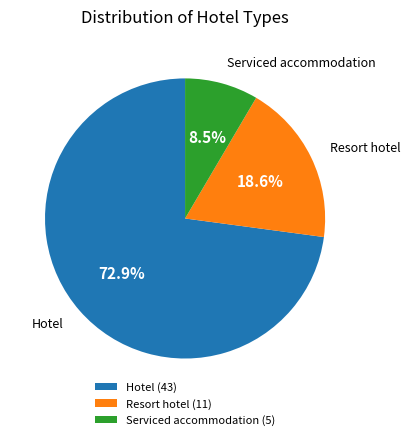

The Hotel slice represents 82% of the pie. True or false?

False